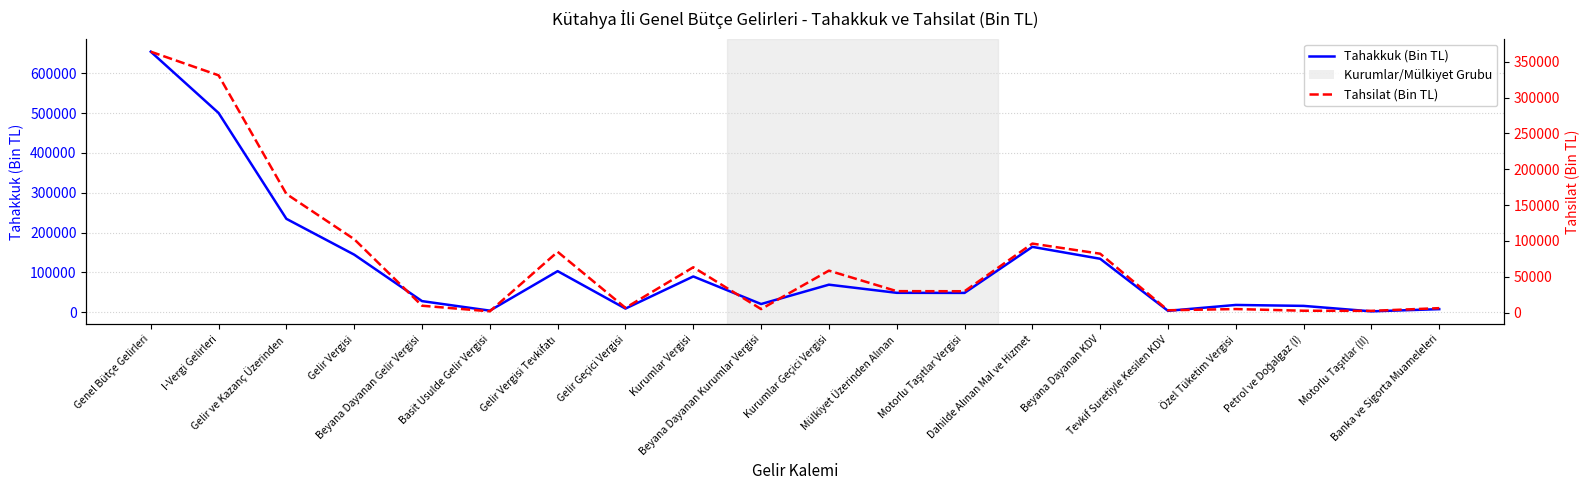

Does the chart display data point markers on the line(s)?

No